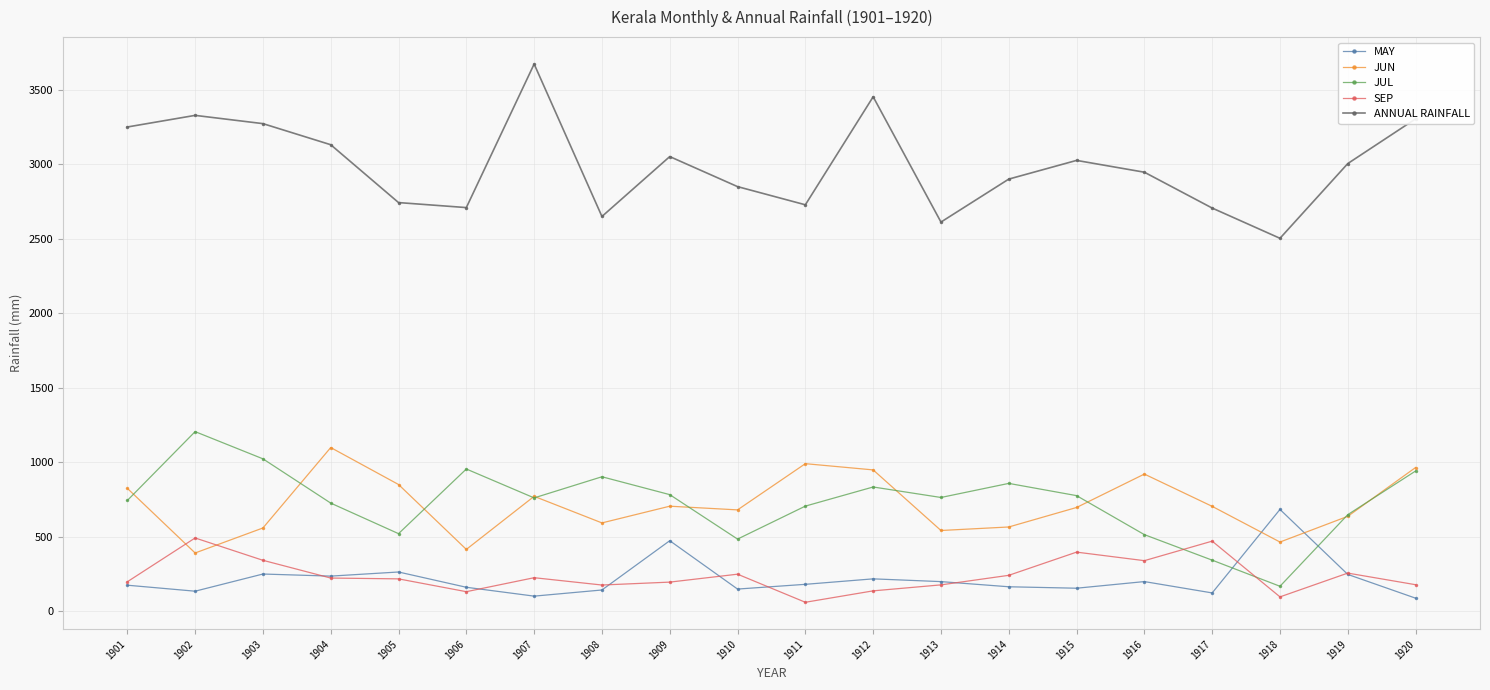

How many series are shown in this chart?

5